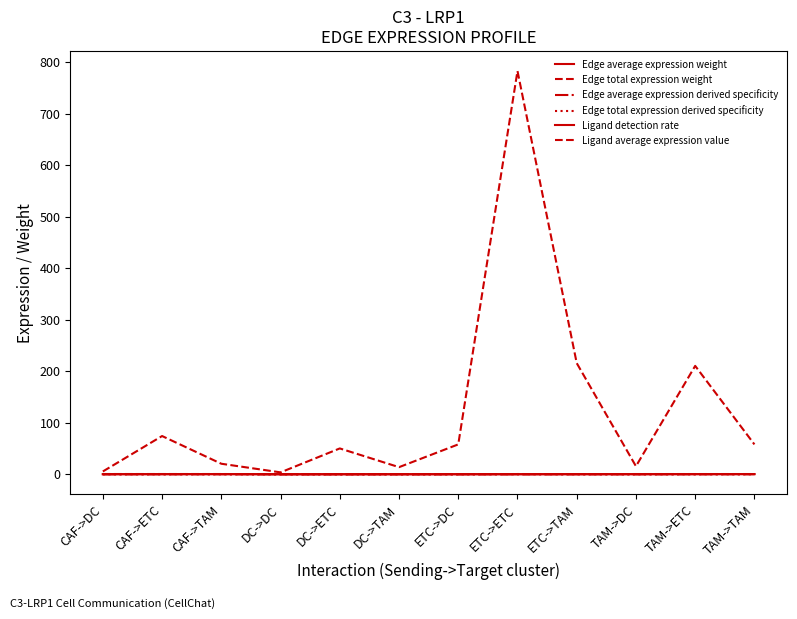

Does the chart display data point markers on the line(s)?

No